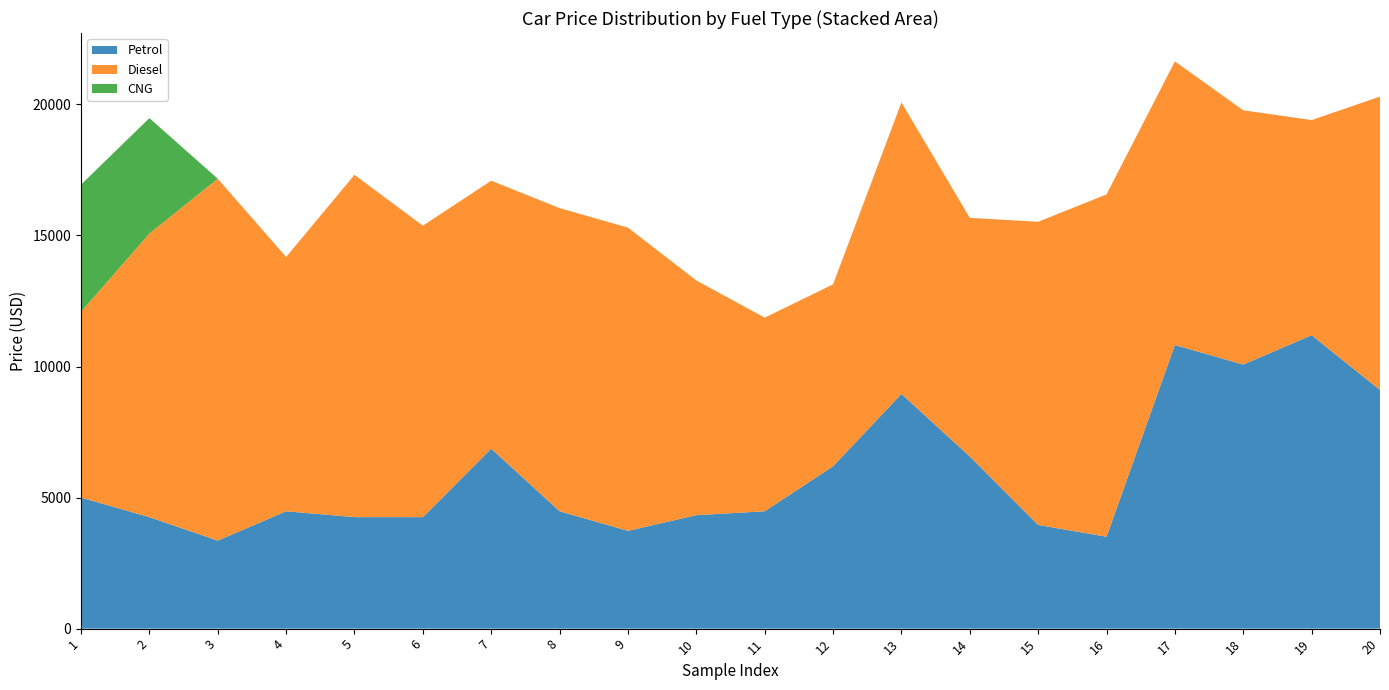

Reading left to right, extract all data points from this chart.

Petrol: 5000.0	4253.7	3358.2	4477.6	4253.7	4253.7	6865.7	4477.6	3731.3	4328.4	4477.6	6194.0	8955.2	6567.2	3955.2	3507.5	10820.9	10074.6	11194.0	9104.5
Diesel: 7089.6	10820.9	13806.0	9701.5	13059.7	11119.4	10223.9	11567.2	11567.2	8955.2	7388.1	6940.3	11119.4	9104.5	11567.2	13059.7	10820.9	9701.5	8209.0	11194.0
CNG: 4850.8	4403.0	0.0	0.0	0.0	0.0	0.0	0.0	0.0	0.0	0.0	0.0	0.0	0.0	0.0	0.0	0.0	0.0	0.0	0.0